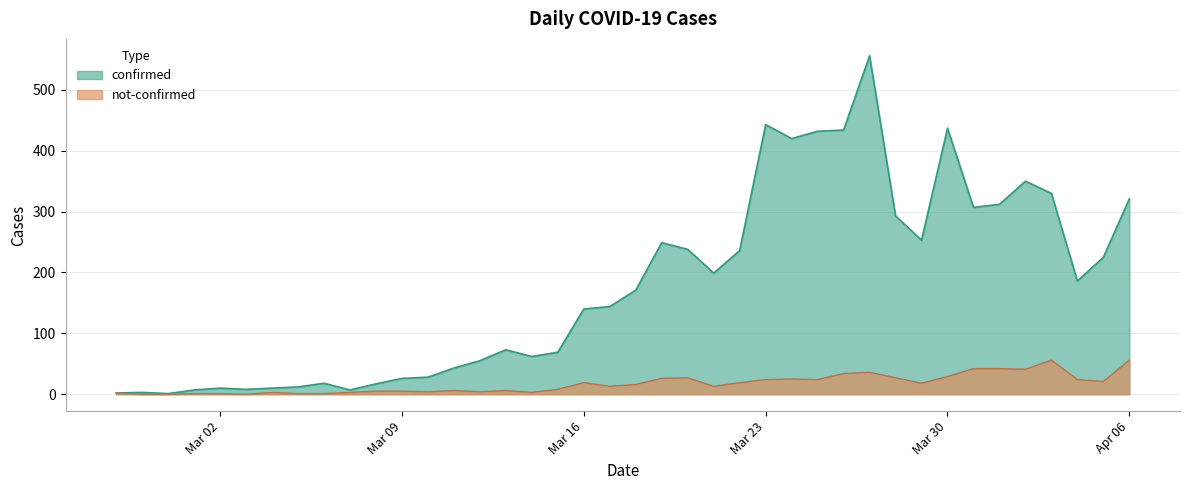

Does the chart display data point markers on the line(s)?

No